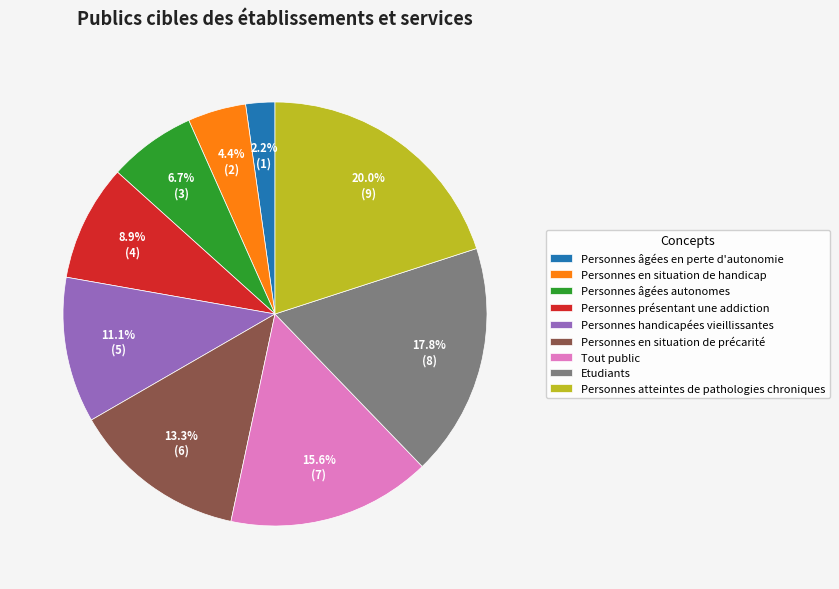

To the nearest percent, what is the difference between the largest and smallest slice percentages?

18%